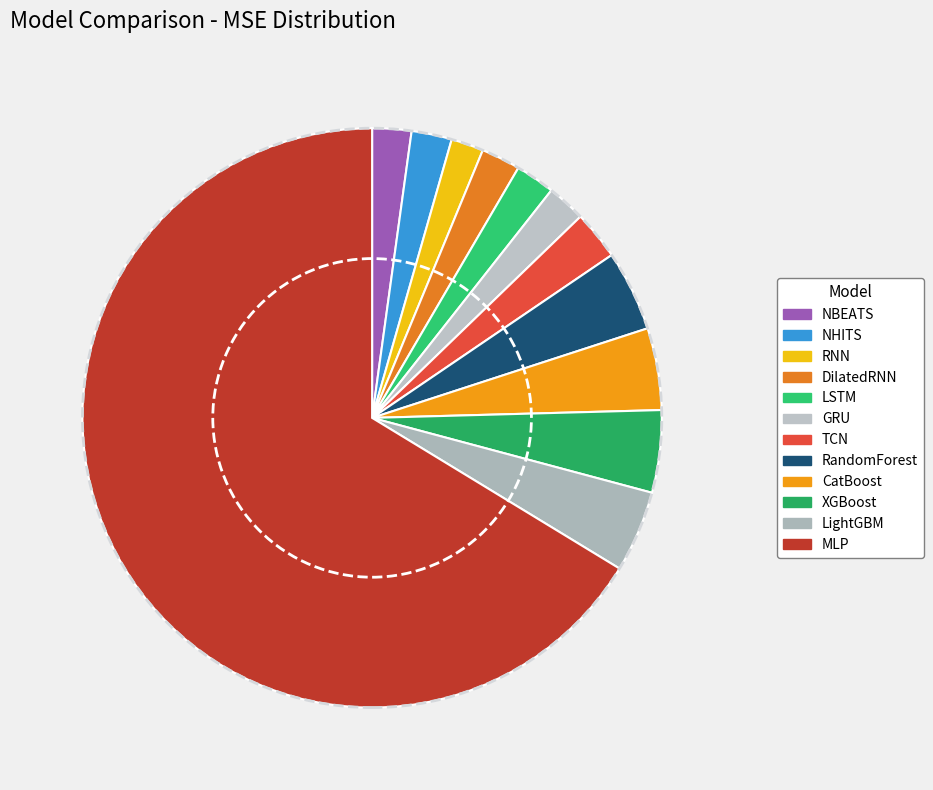

Do XGBoost and TCN together represent more than half of the pie?

No